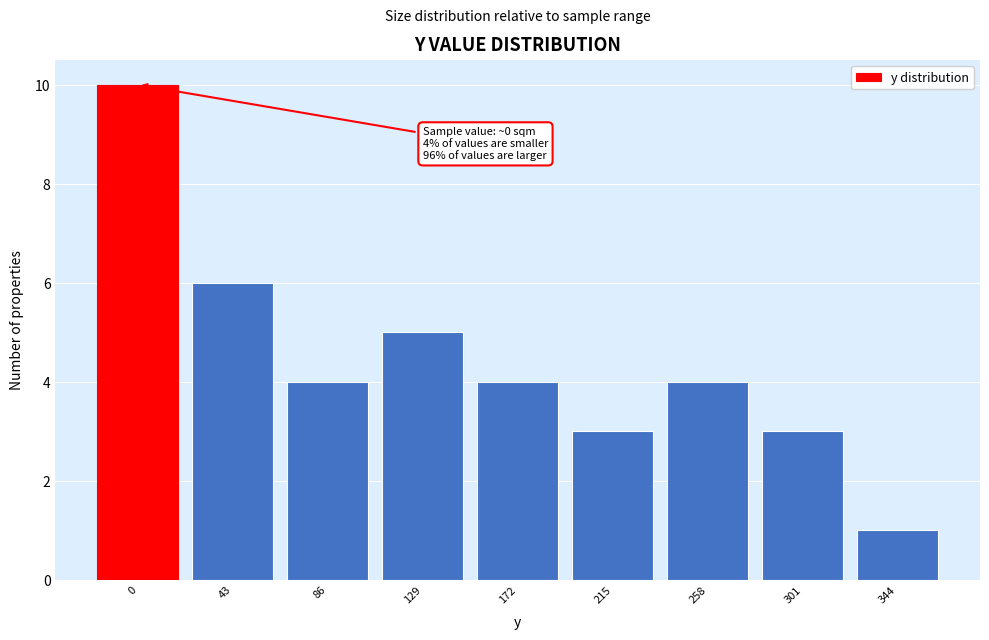

Reading right to left, what are all the values shown in this chart?

1	3	4	3	4	5	4	6	10